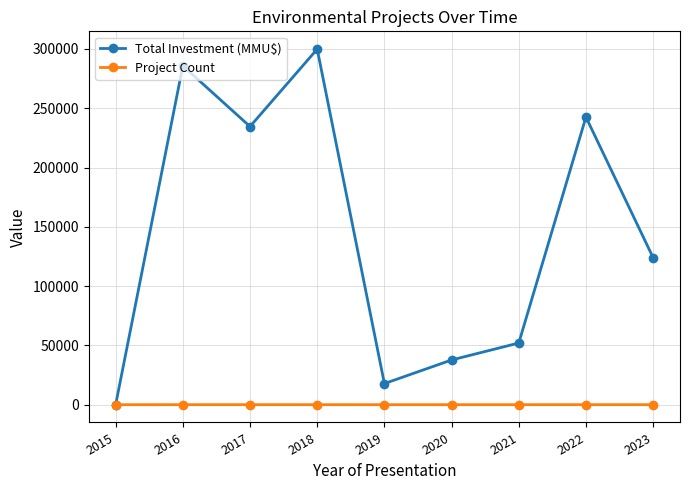

Count the Project Count values in the range 3 to 6.

5